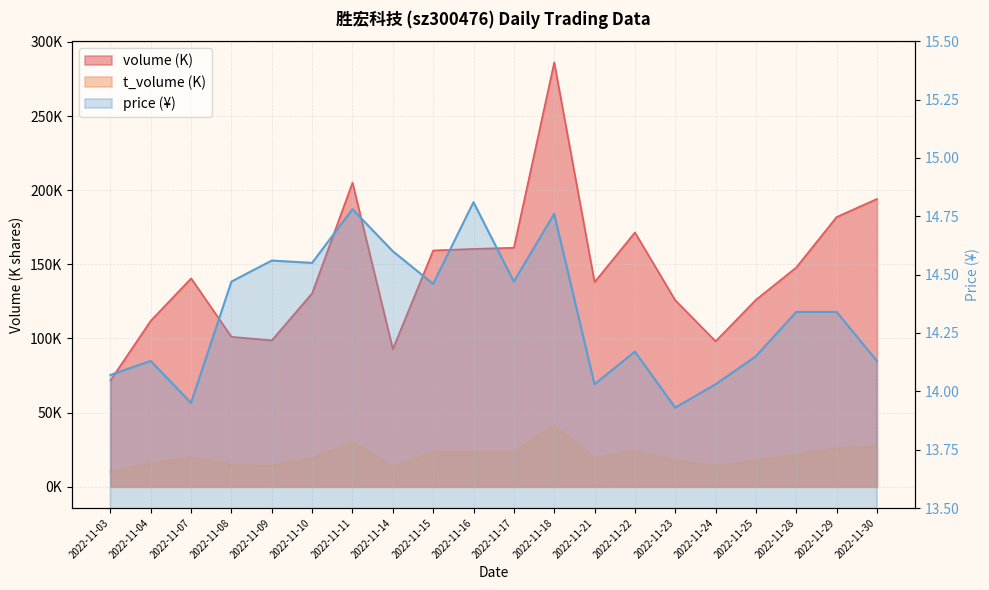

Which label corresponds to the smallest value in the chart?

2022-11-23